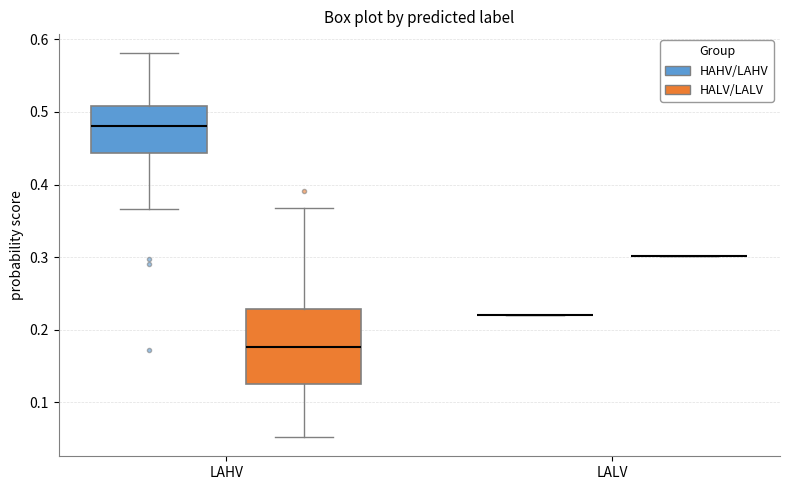

Reading left to right, transcribe this box plot: for each box, give where its median line is, the range the box spans, and where its two whiskers end, as read against the y-axis. The values are not printed on the chart, so give them approximately, as read against the axis.

LAHV (HAHV/LAHV): median 0.48, box 0.44 to 0.51, whiskers 0.37 to 0.58
LAHV (HALV/LALV): median 0.18, box 0.13 to 0.23, whiskers 0.05 to 0.37
LALV (HAHV/LAHV): box collapsed to a line at 0.22, whiskers 0.22 to 0.22
LALV (HALV/LALV): box collapsed to a line at 0.30, whiskers 0.30 to 0.30